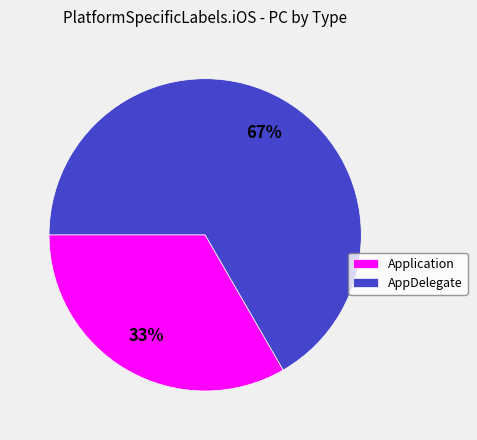

To the nearest percent, what is the combined percentage of AppDelegate and Application?

100%